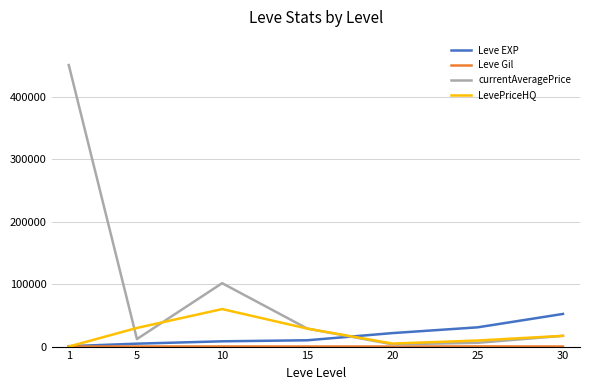

Which series has the largest total across all categories?

currentAveragePrice